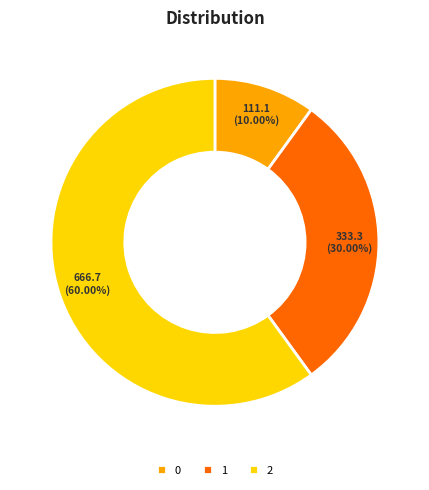

How many slices are in this pie chart?

3